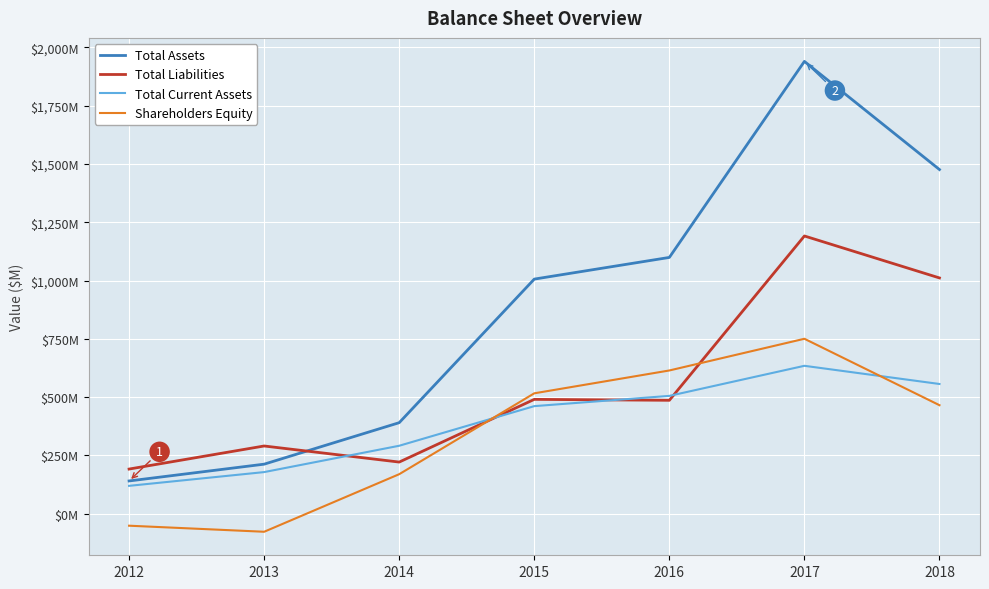

The value of Shareholders Equity at 2016 is 343. True or false?

False